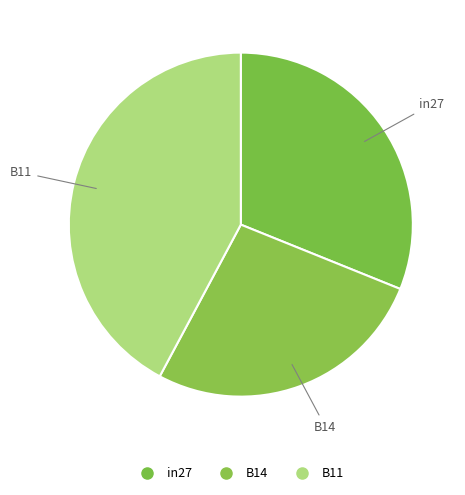

What percentage do B14 and in27 together represent?

57.8%